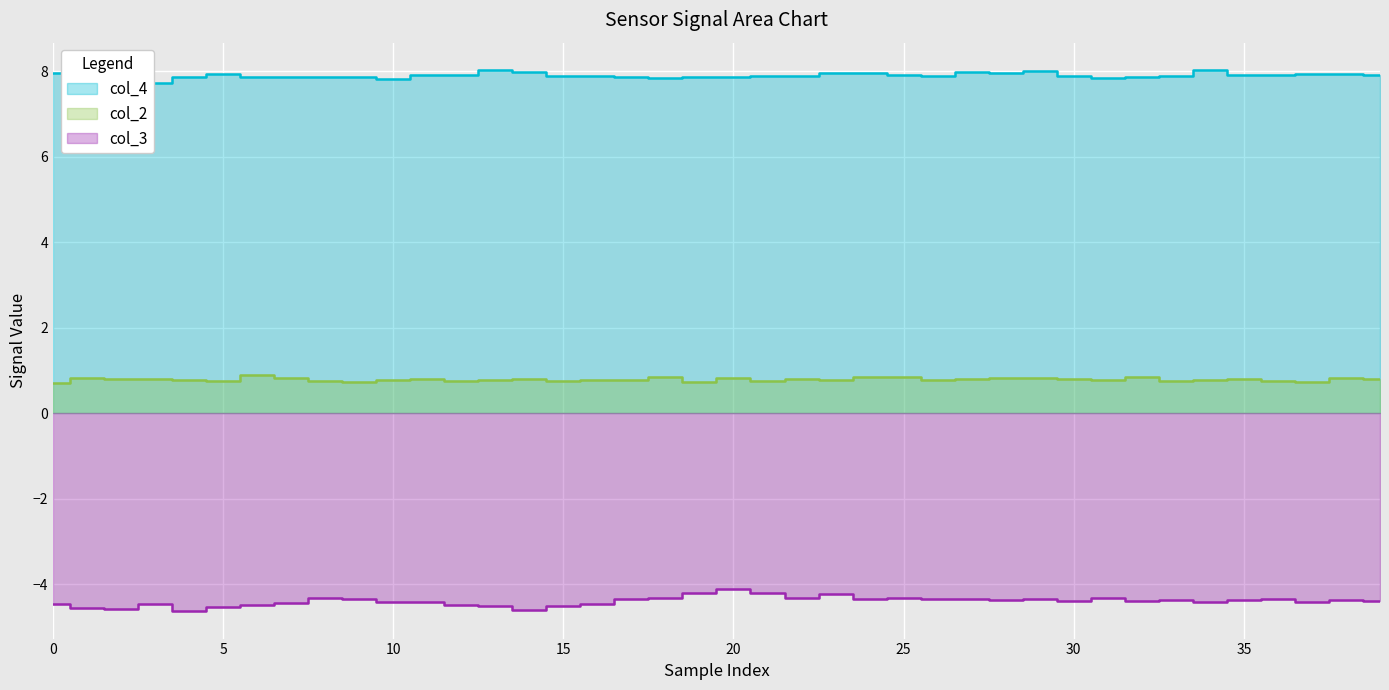

The value of col_3 at 11 is -4.4. True or false?

True